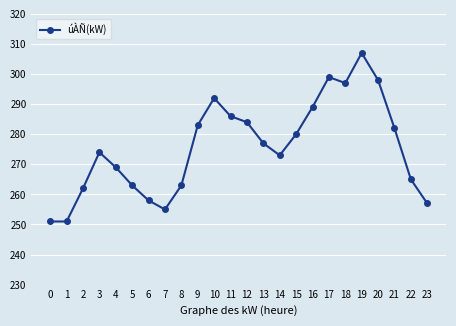

How many lines are shown in the chart?

1